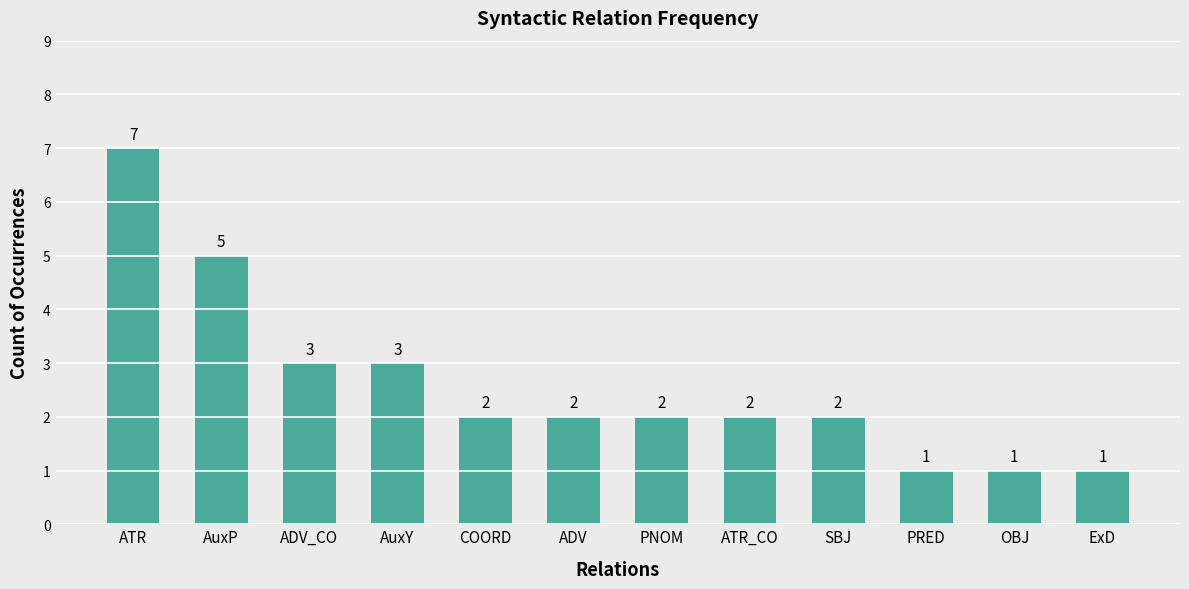

What is the smallest value displayed?

1